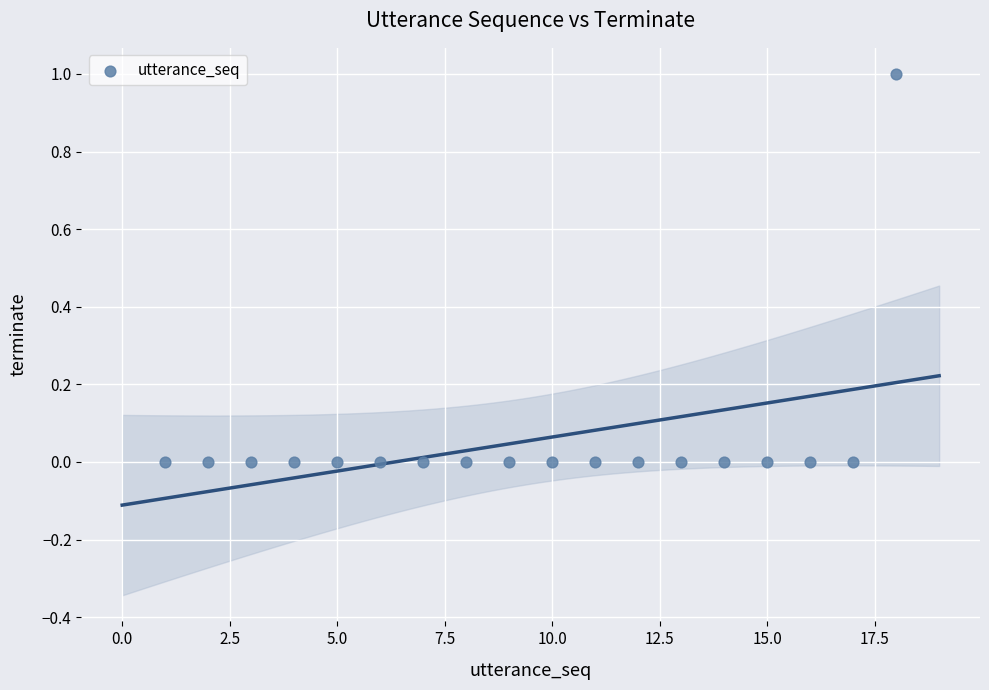

List the coordinates of all points as (X, Y) pairs, reading left to right.

(1, 0)  (2, 0)  (3, 0)  (4, 0)  (5, 0)  (6, 0)  (7, 0)  (8, 0)  (9, 0)  (10, 0)  (11, 0)  (12, 0)  (13, 0)  (14, 0)  (15, 0)  (16, 0)  (17, 0)  (18, 1)